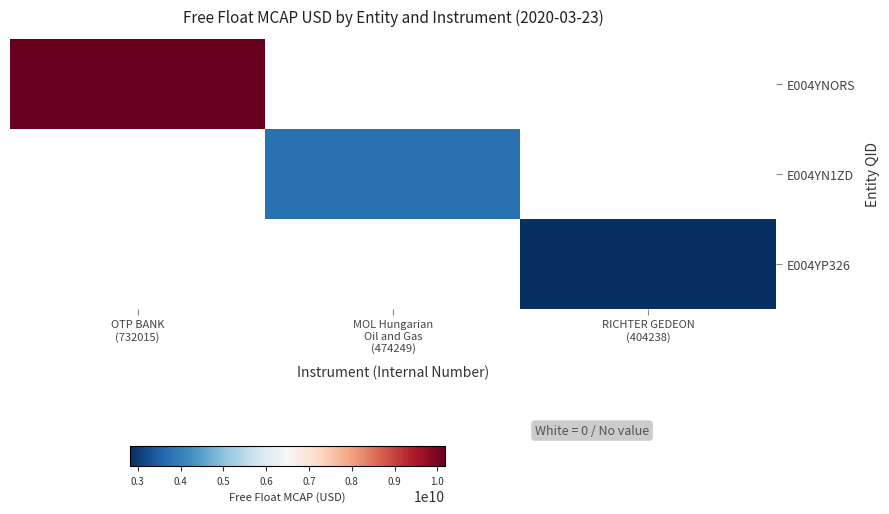

What is the greatest value displayed?

10180022631.3